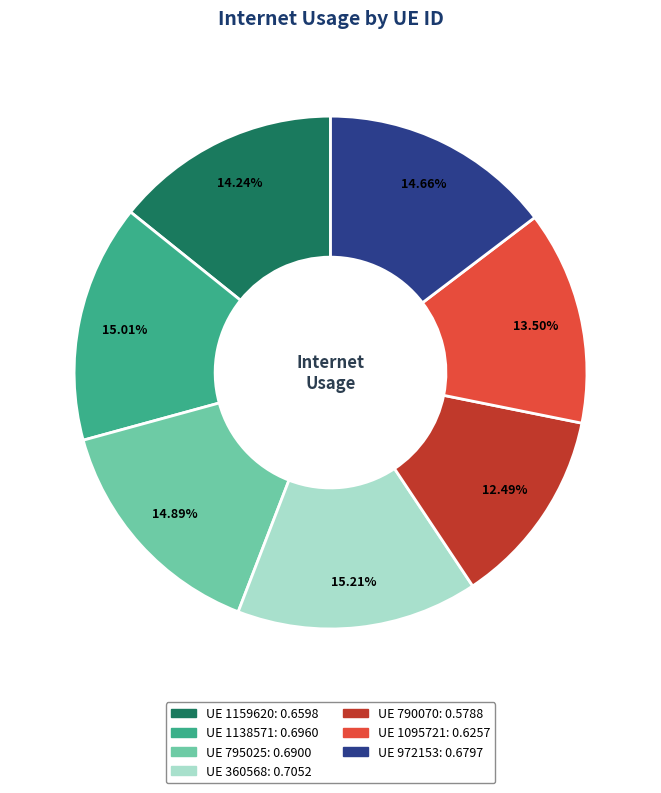

Is there a majority slice in this chart?

No